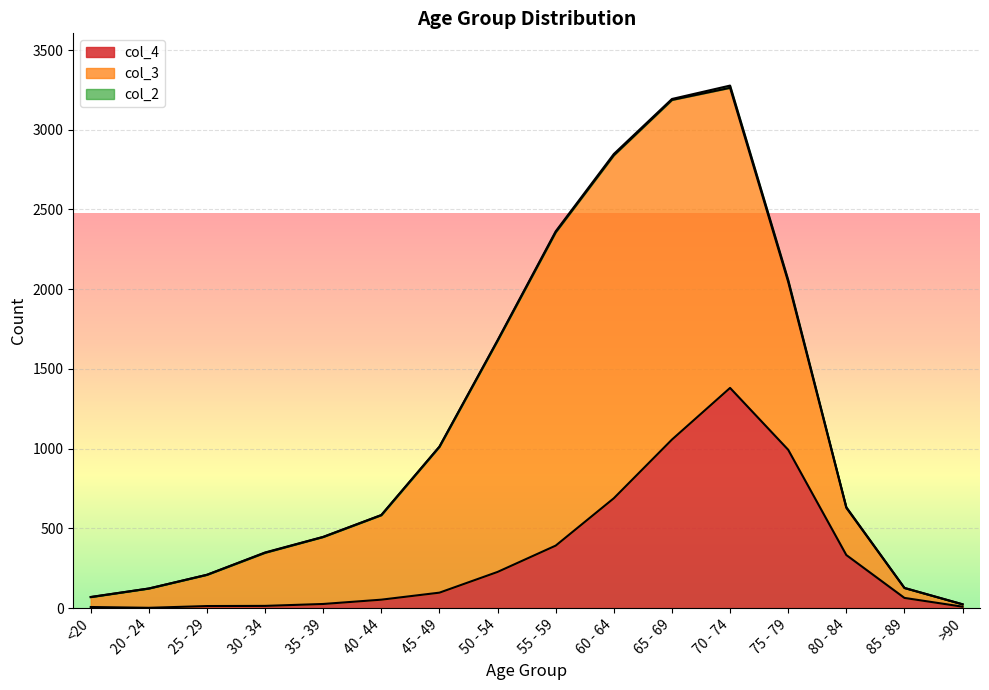

Rank the series by their maximum value, from lowest to highest.

col_2, col_4, col_3